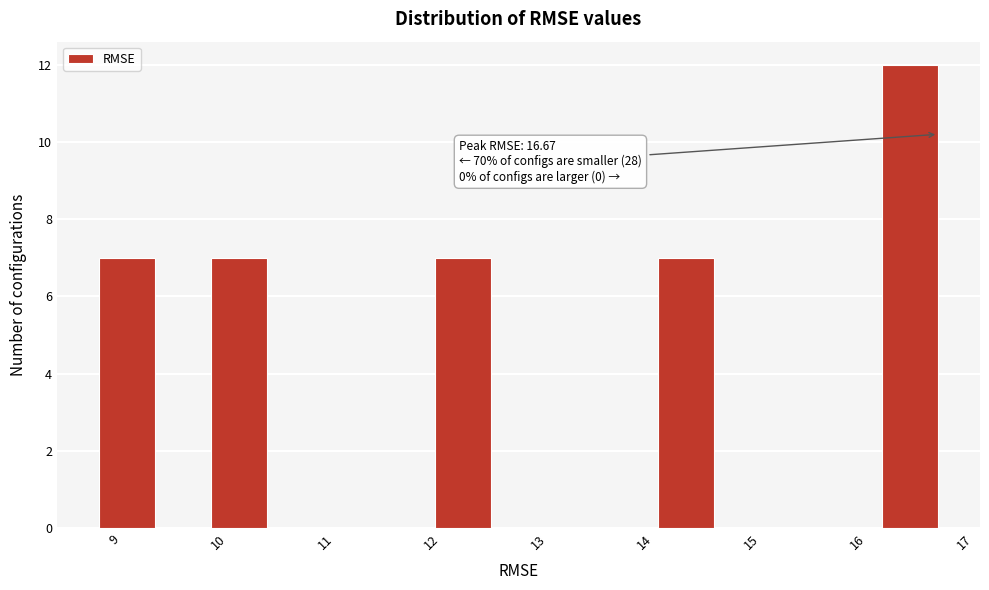

Over which range of the x-axis is the bar tallest?

16.1 to 16.7